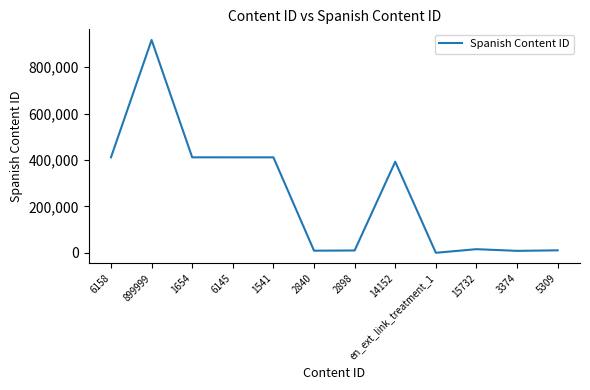

Approximately how many times larger is the value at 14152 compared to 6158?

1.0